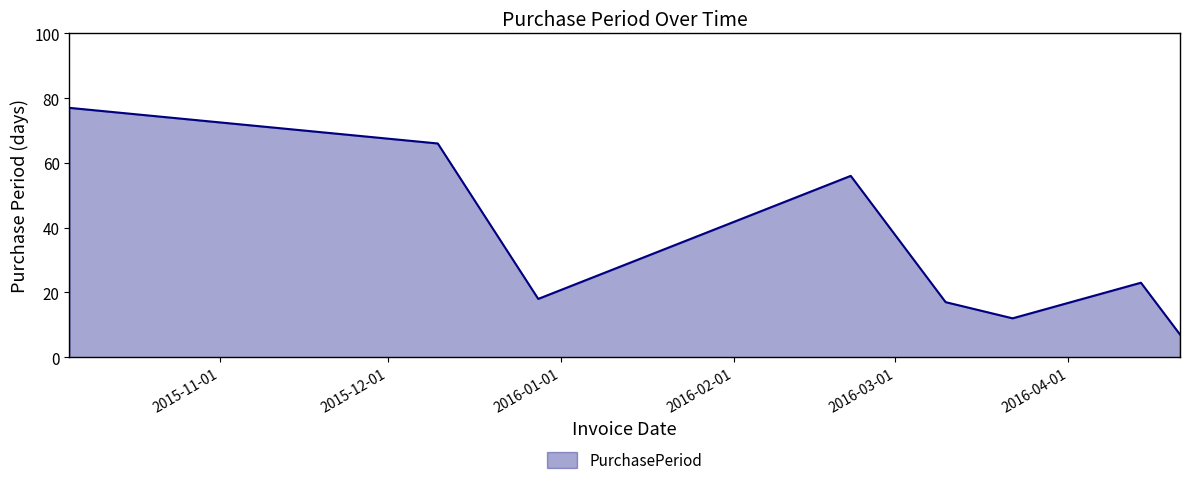

What is the greatest value displayed?

77